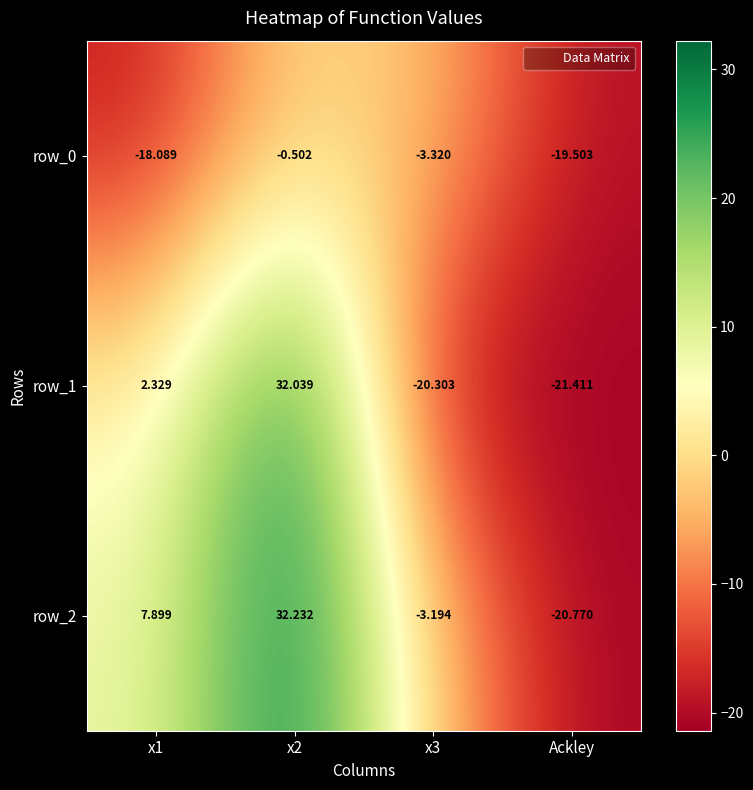

List the series in order of their overall mean, lowest first.

row_0, row_1, row_2